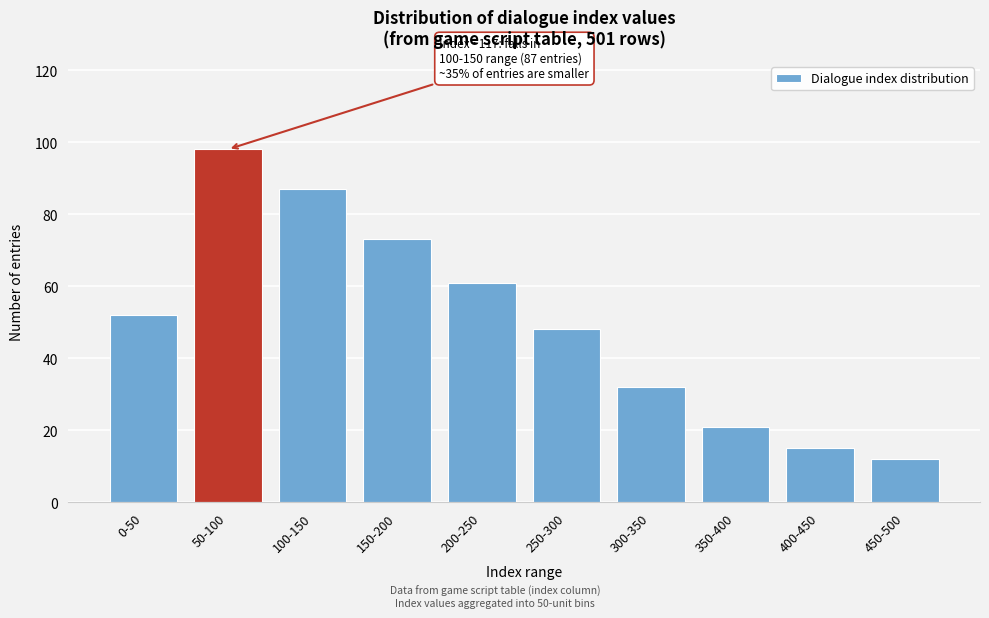

Reading left to right, what are all the values shown in this chart?

0-50=52	50-100=98	100-150=87	150-200=73	200-250=61	250-300=48	300-350=32	350-400=21	400-450=15	450-500=12